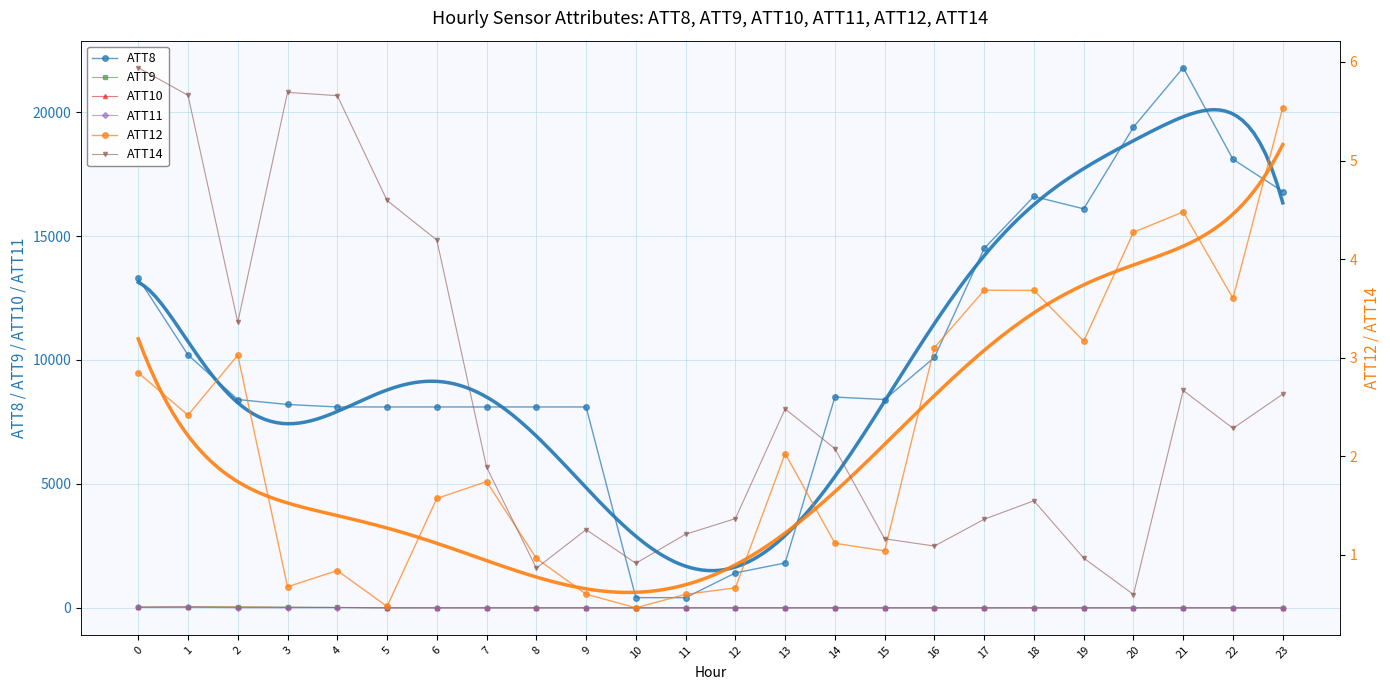

Which has a higher value, 11 or 9?

9